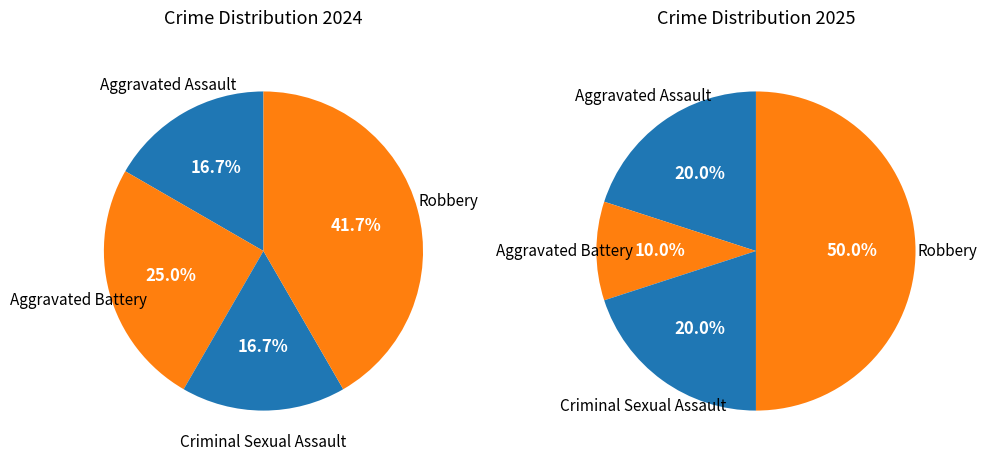

Which series has the widest spread of values?

values_2025